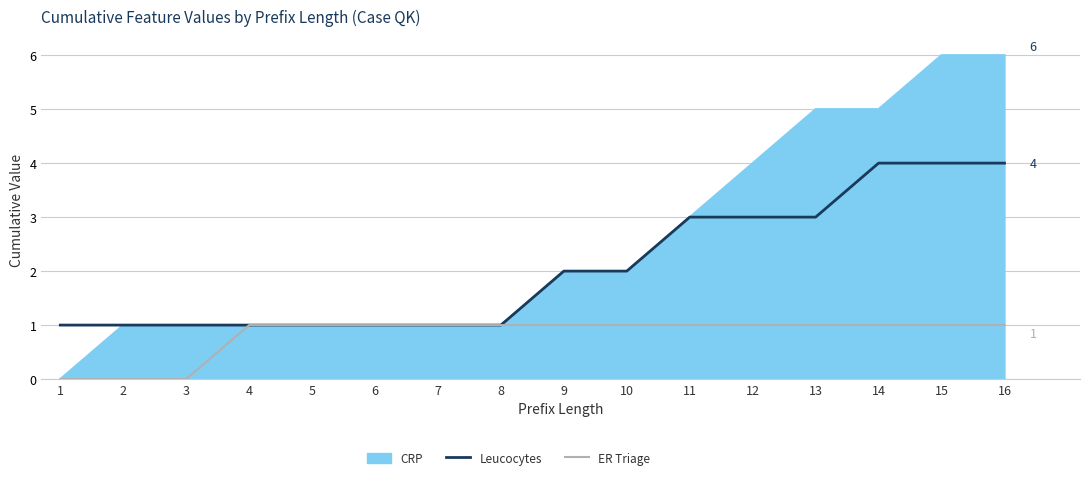

What is the maximum value for Leucocytes?

4